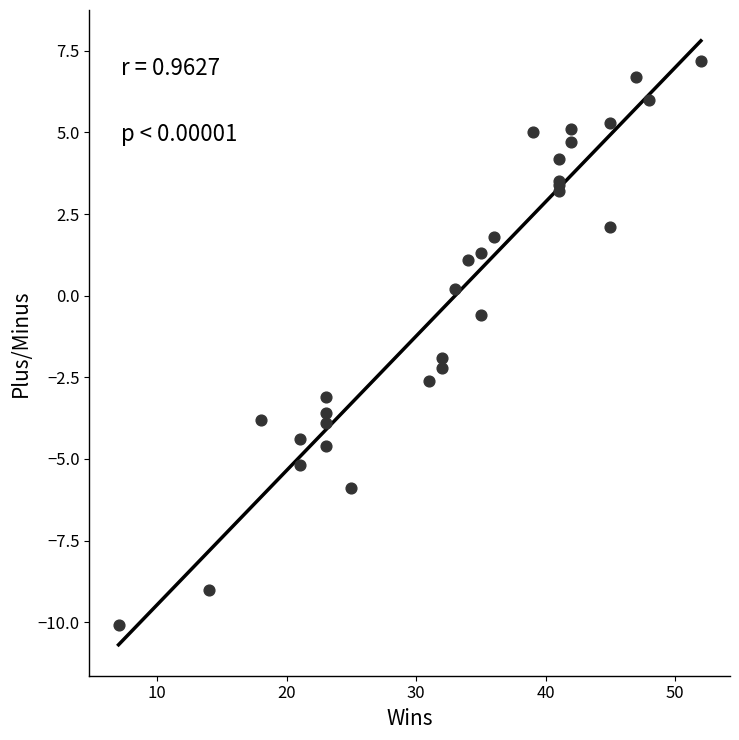

What Y value in the scatter plot is closest to -1?

-0.6